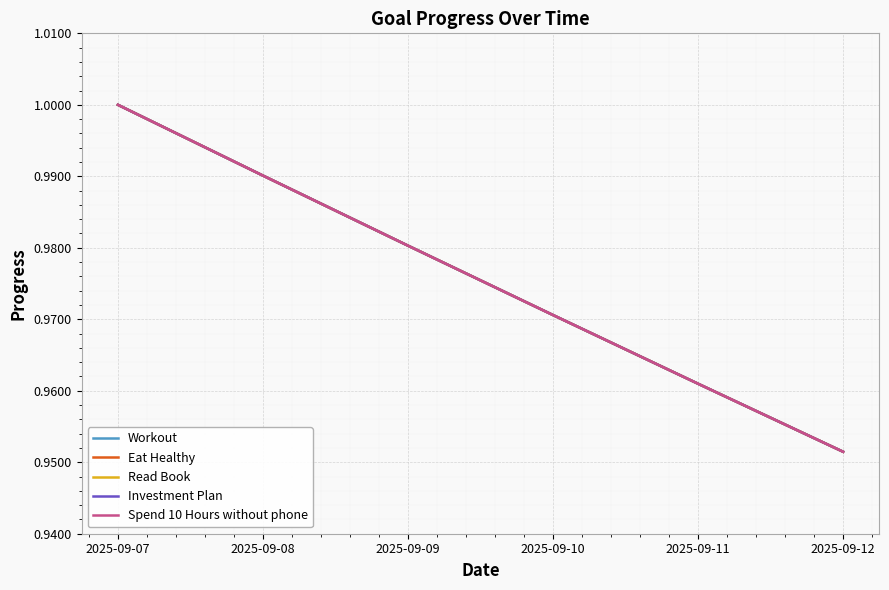

Is it true that Read Book equals 0.4 at 2025-09-11?

False